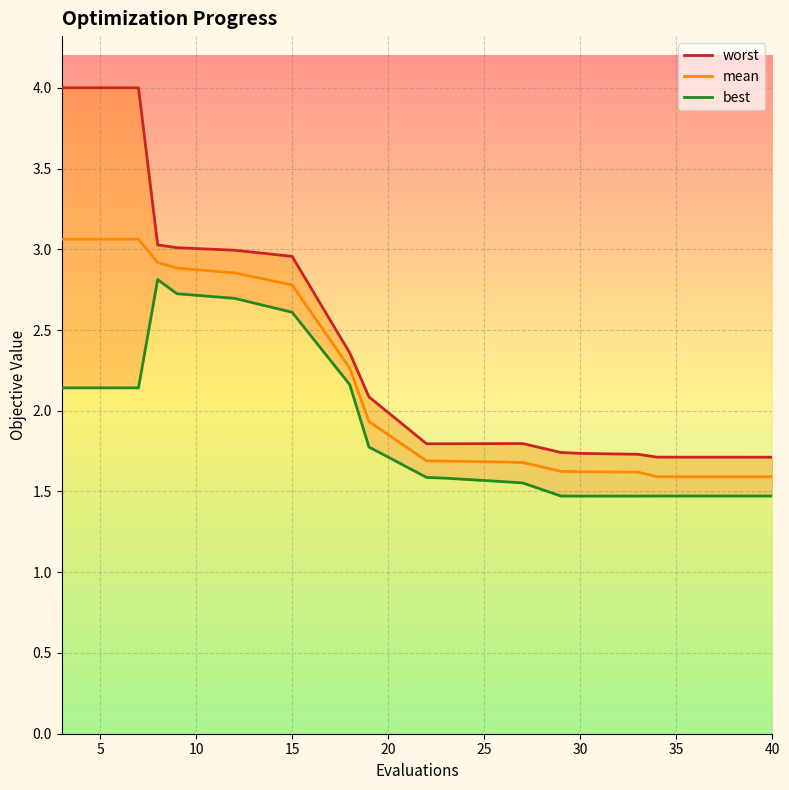

The mean series shows 0.9 at 15. True or false?

False